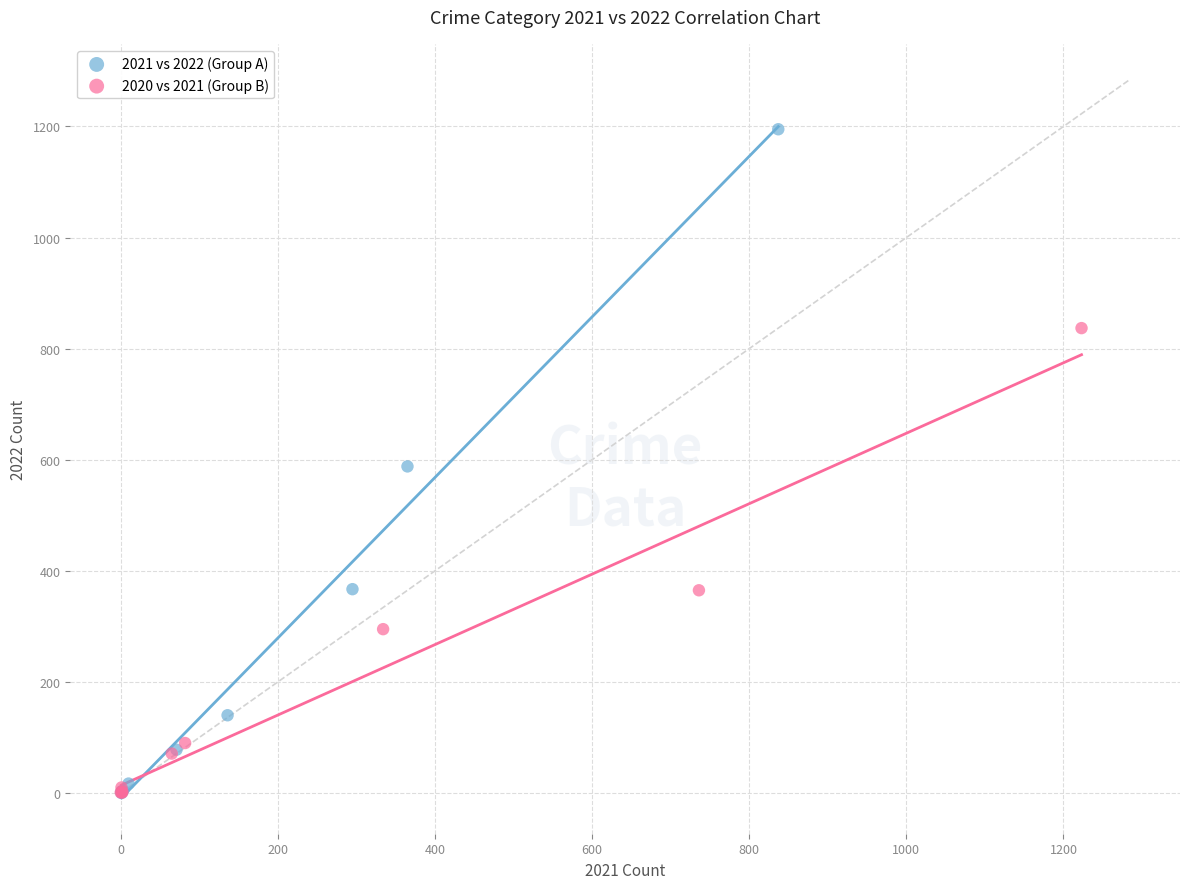

Which series has the widest spread of Y values?

2021 vs 2022 (Group A)